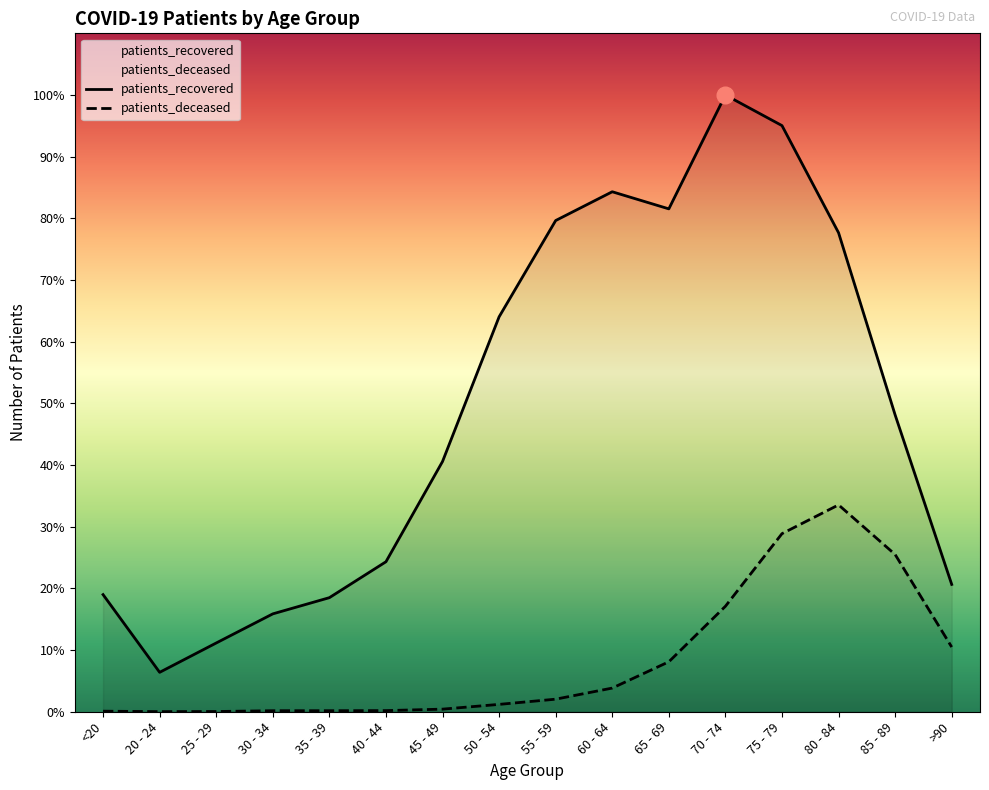

True or false: patients_recovered has a value of 2620 at 85 - 89.

True